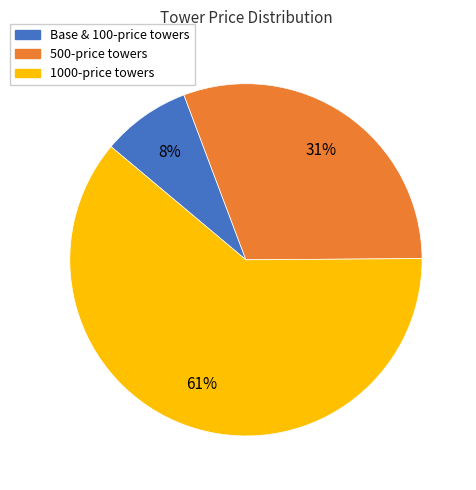

Is there any slice that represents more than half of the pie?

Yes